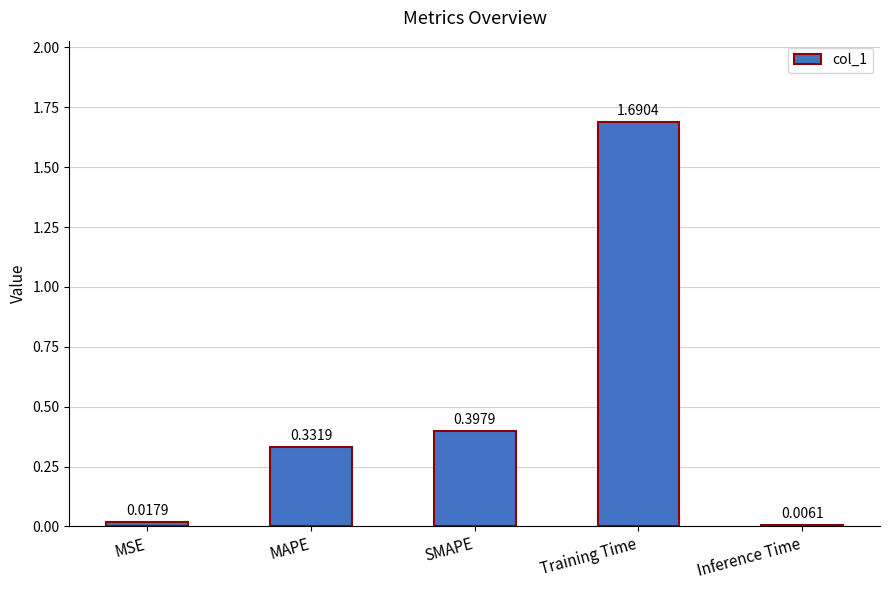

Rank the categories by value from highest to lowest.

Training Time, SMAPE, MAPE, MSE, Inference Time